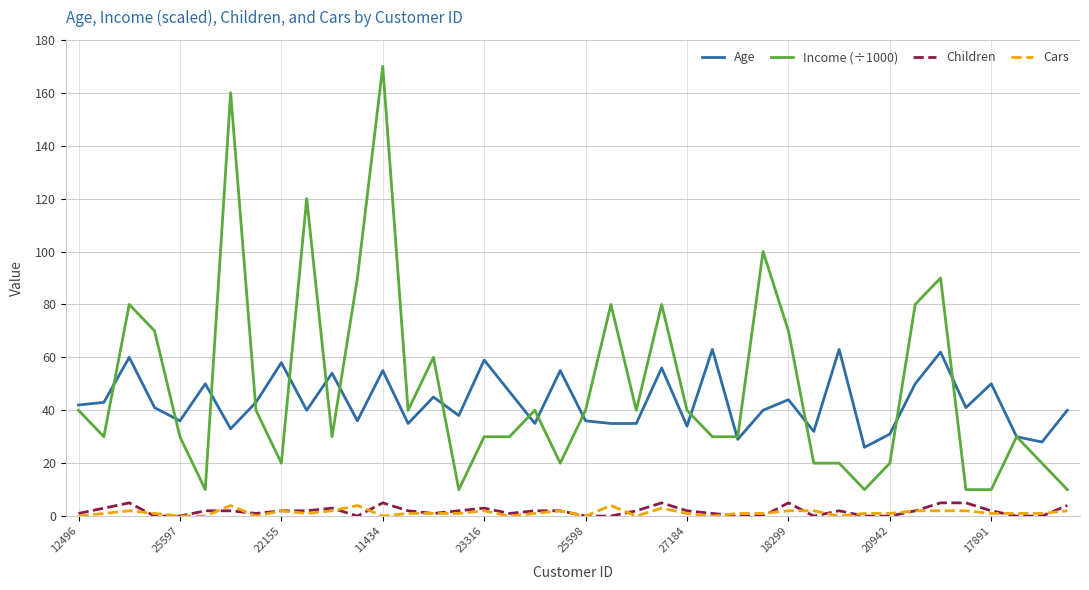

What is the difference between the second highest and minimum values in the Cars series?

4